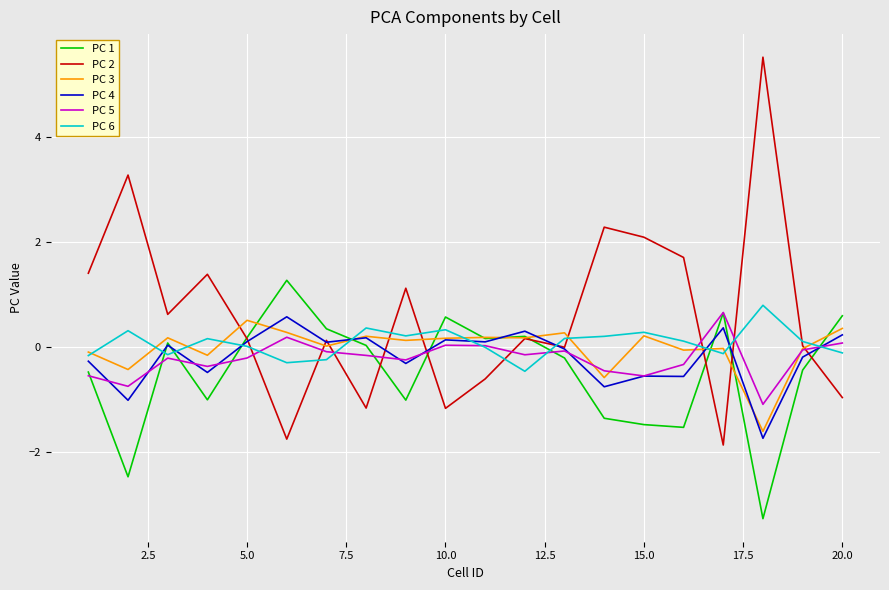

Which series has the widest spread of values?

PC 2